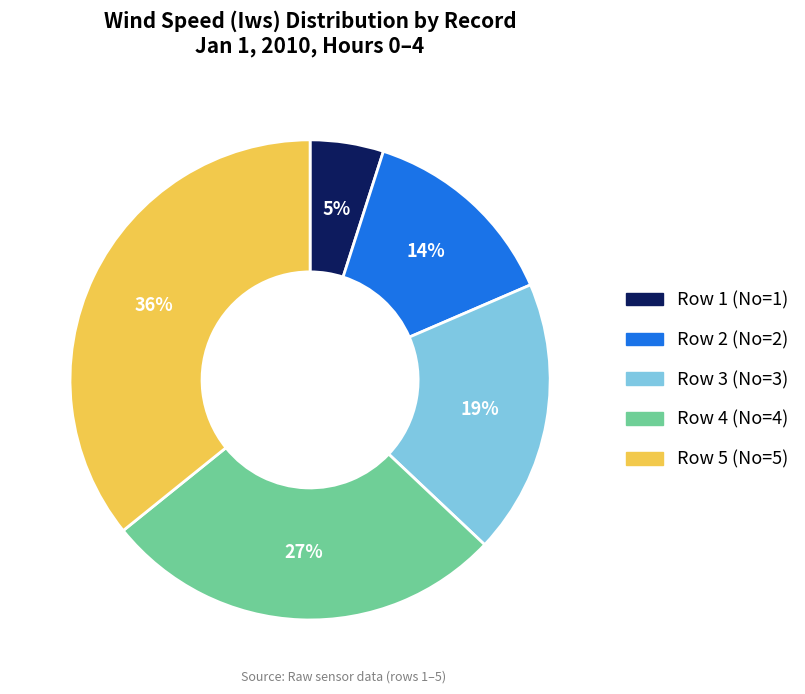

To the nearest percent, what percentage of the pie is Row 2?

14%